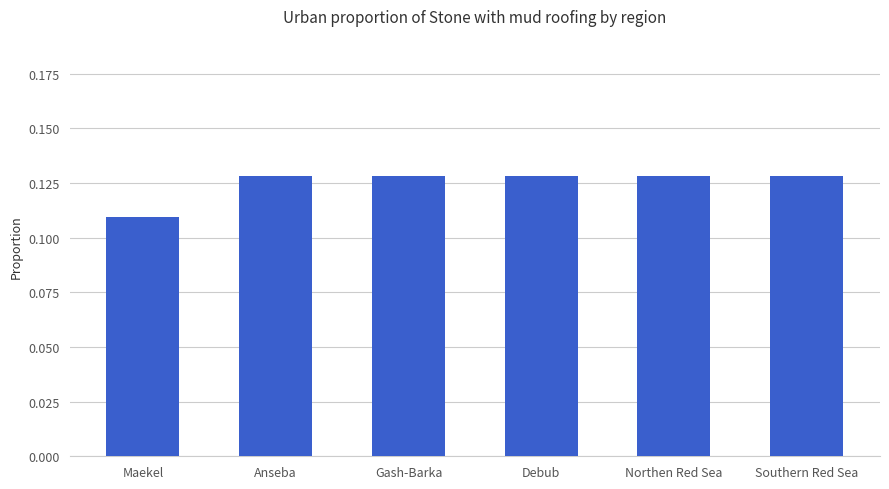

At which category does the chart reach its minimum across all series?

Maekel